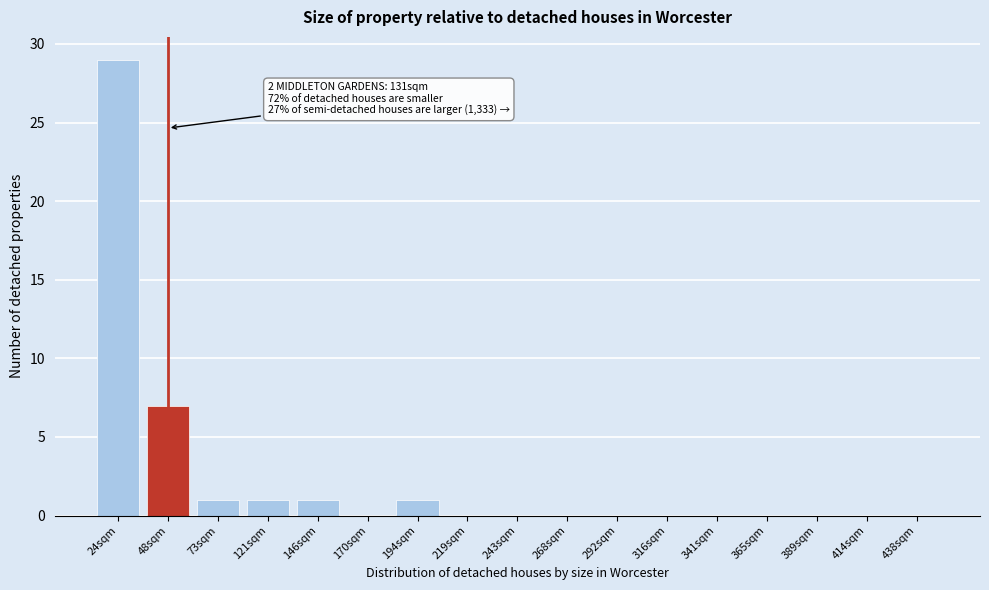

Reading left to right, list all the values displayed in this chart.

24sqm=29	48sqm=7	73sqm=1	121sqm=1	146sqm=1	170sqm=0	194sqm=1	219sqm=0	243sqm=0	268sqm=0	292sqm=0	316sqm=0	341sqm=0	365sqm=0	389sqm=0	414sqm=0	438sqm=0